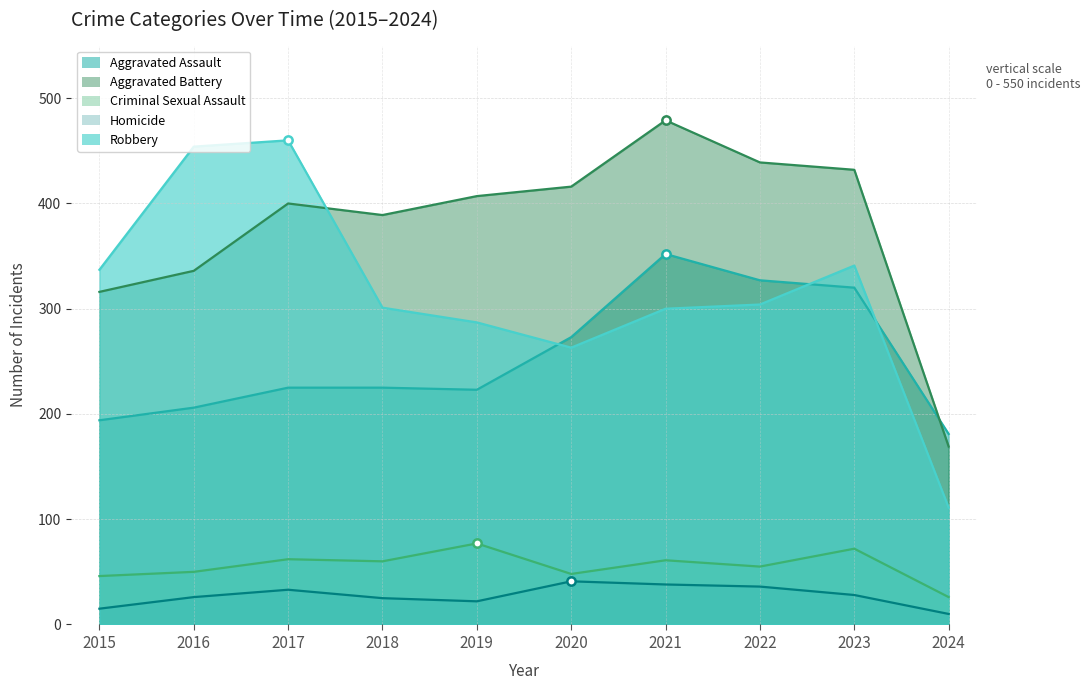

How many series are shown in this chart?

5